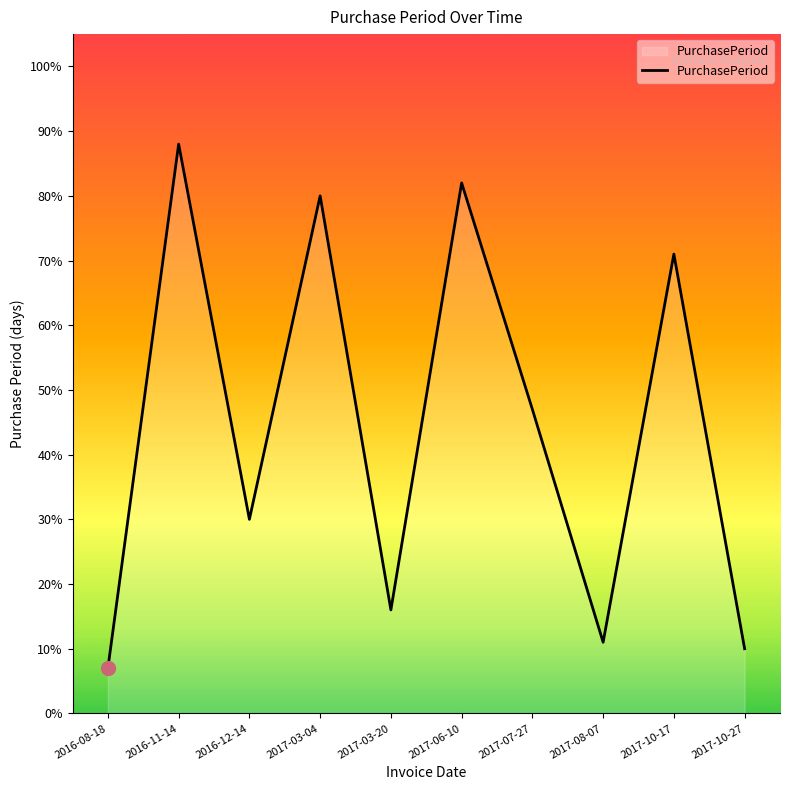

What value does the data have at 2017-08-07?

11